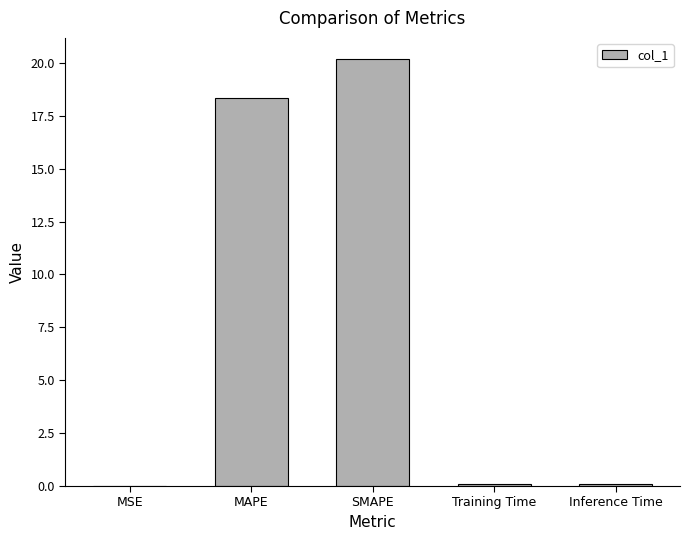

The chart shows a value of 20.2 at SMAPE. True or false?

True